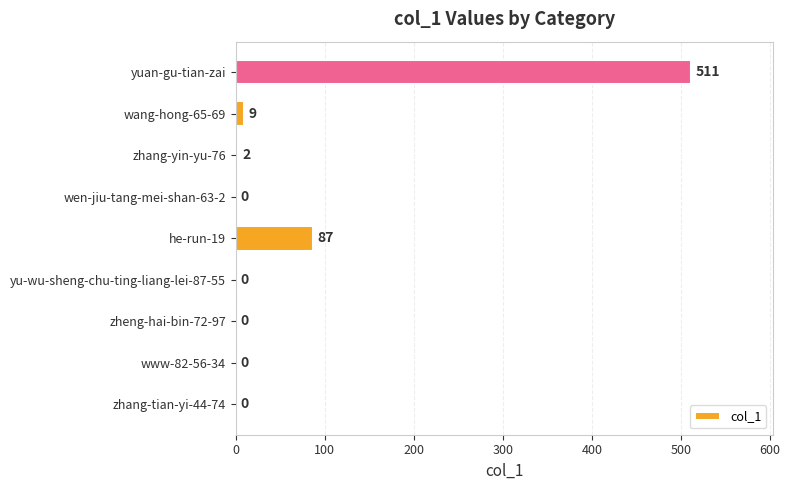

What is the change in value from zhang-tian-yi-44-74 to wang-hong-65-69?

+9